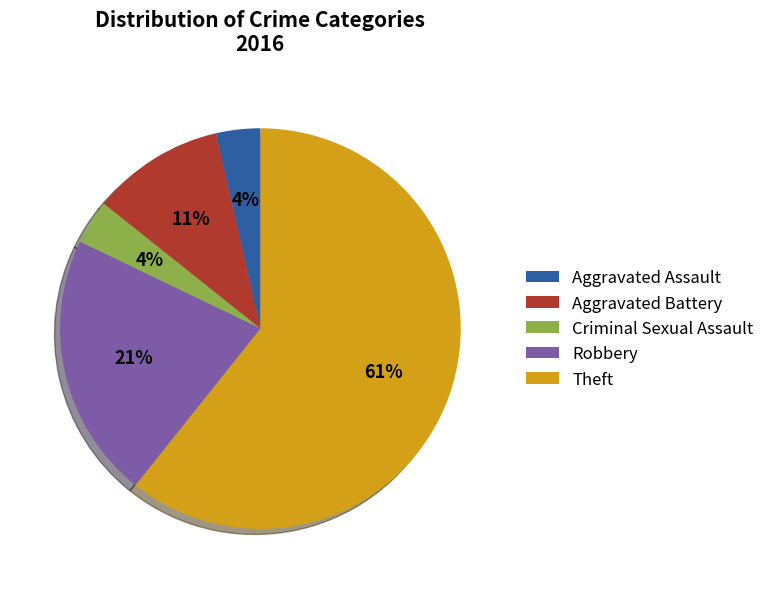

Which slice is the largest?

Theft